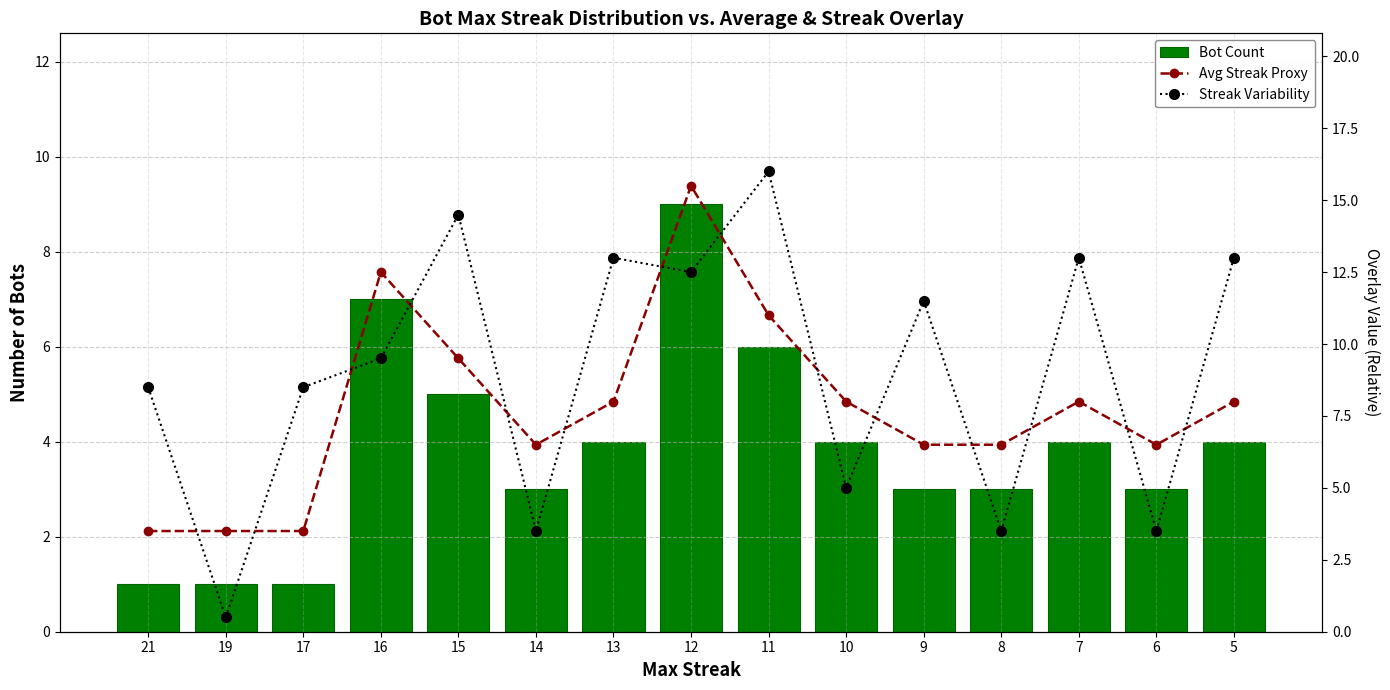

How many groups of bars are there?

15